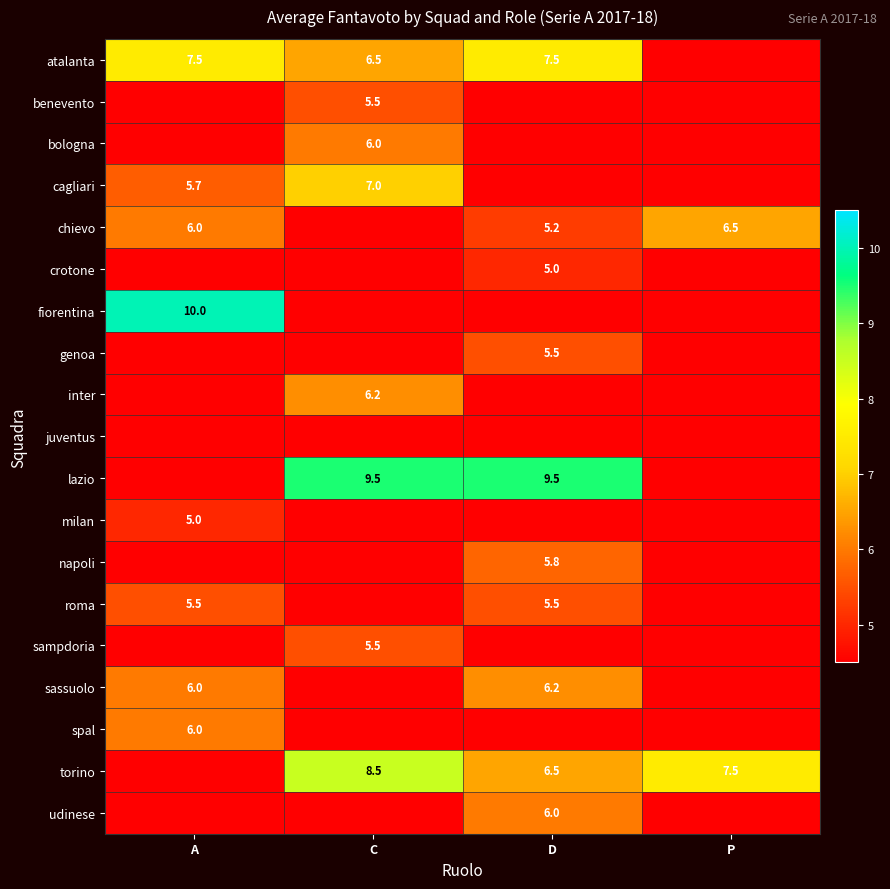

Is the value of roma at A greater than the value of fiorentina at A?

No